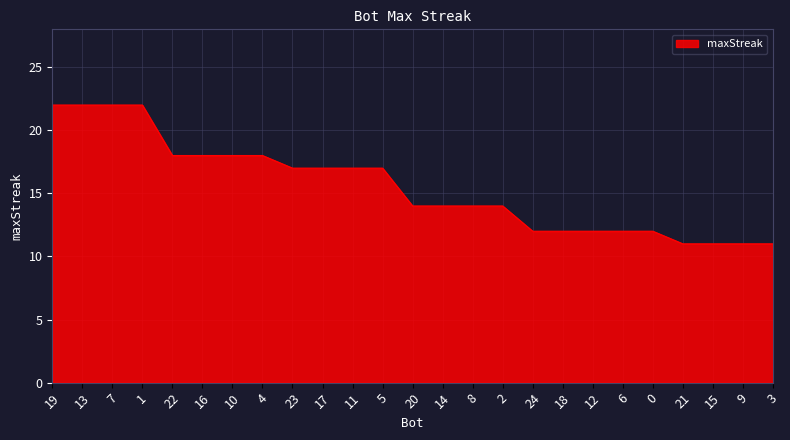

Read the value at 0.

12